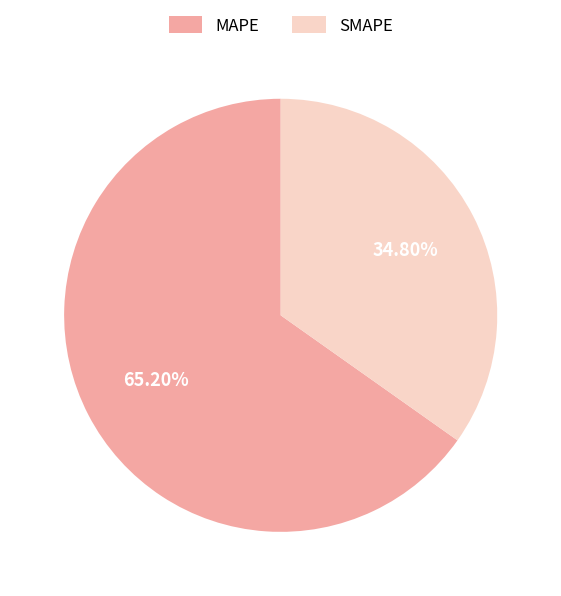

Combined, what portion of the pie is MAPE and SMAPE?

100.0%